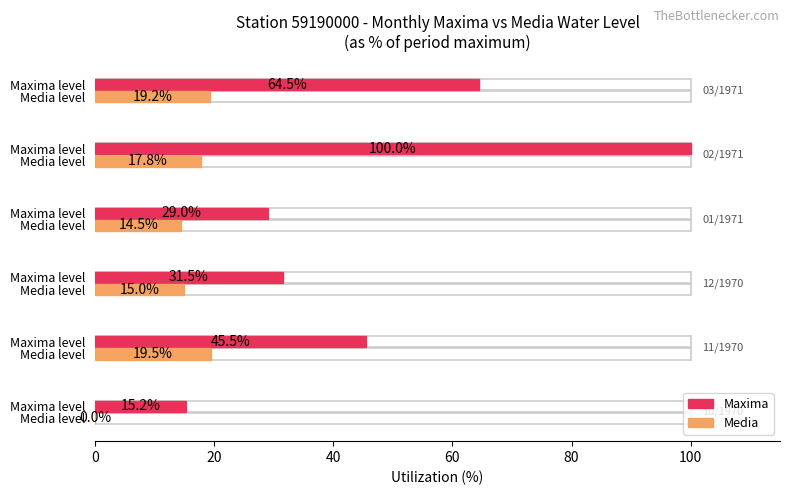

What is the sum of all Media values?

86.0